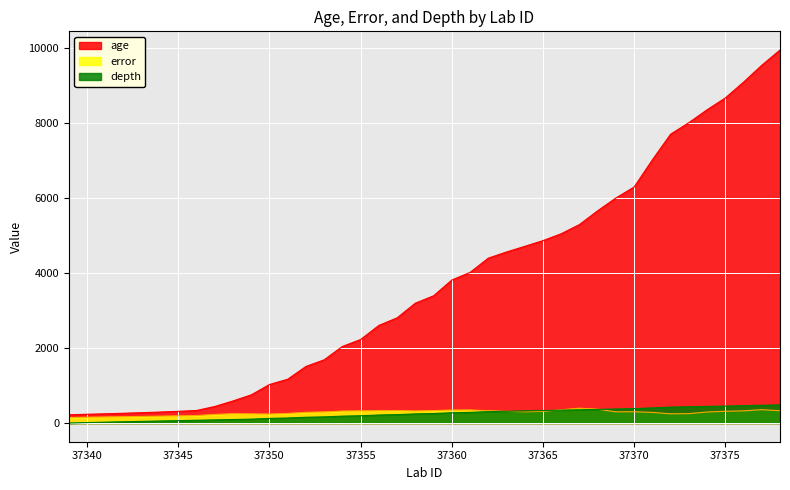

What is the value of the age point at the 8th from the left?

335.7